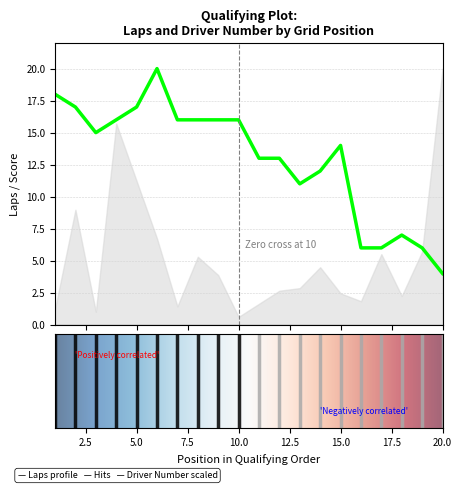

What is the difference between the maximum and minimum values?

16